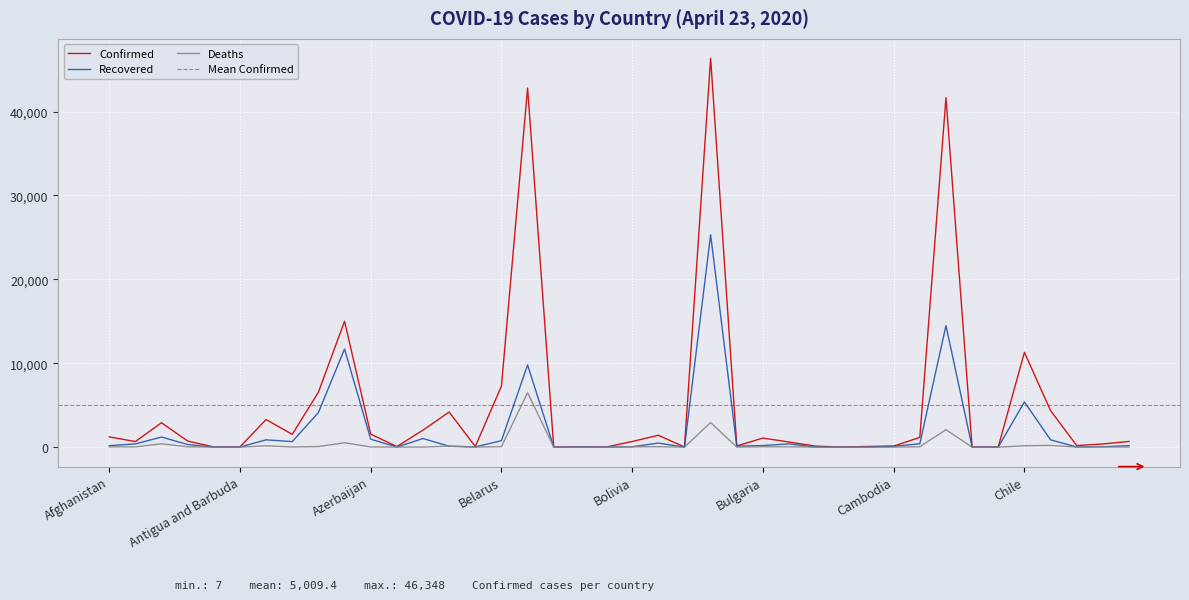

Where does the Recovered series first go above 180?

Albania